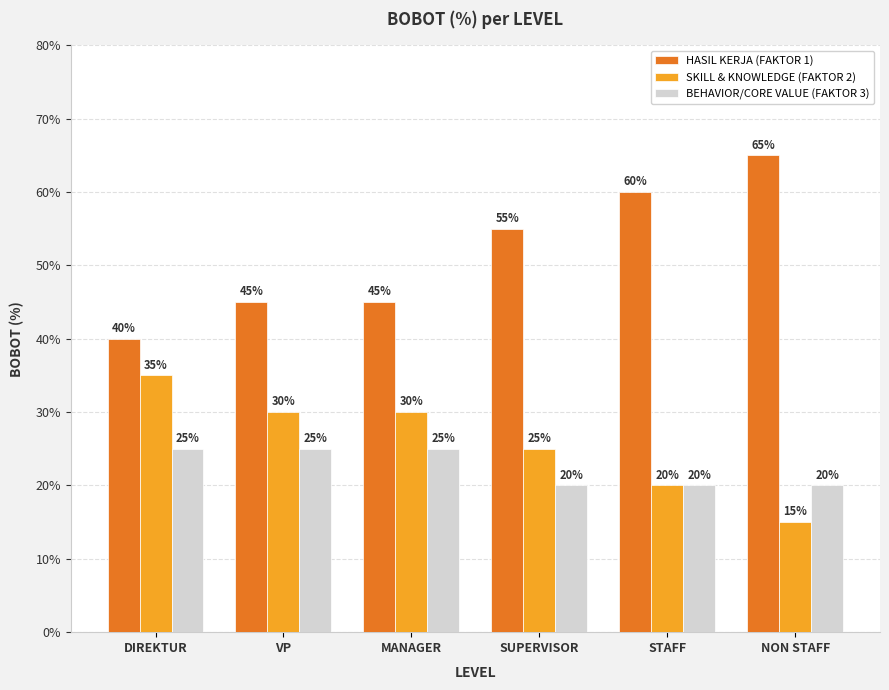

Reading left to right, what are all the values shown in this chart?

HASIL KERJA (FAKTOR 1): DIREKTUR=0.4	VP=0.5	MANAGER=0.5	SUPERVISOR=0.6	STAFF=0.6	NON STAFF=0.7
SKILL & KNOWLEDGE (FAKTOR 2): DIREKTUR=0.3	VP=0.3	MANAGER=0.3	SUPERVISOR=0.2	STAFF=0.2	NON STAFF=0.1
BEHAVIOR/CORE VALUE (FAKTOR 3): DIREKTUR=0.2	VP=0.2	MANAGER=0.2	SUPERVISOR=0.2	STAFF=0.2	NON STAFF=0.2